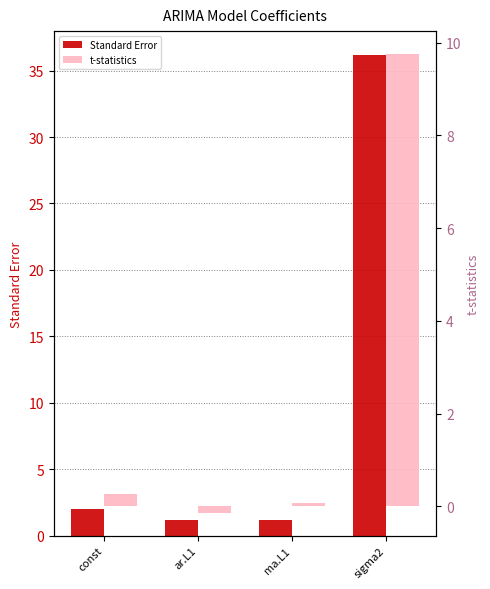

What is the difference between the second highest and second lowest values in the t-statistics series?

0.2